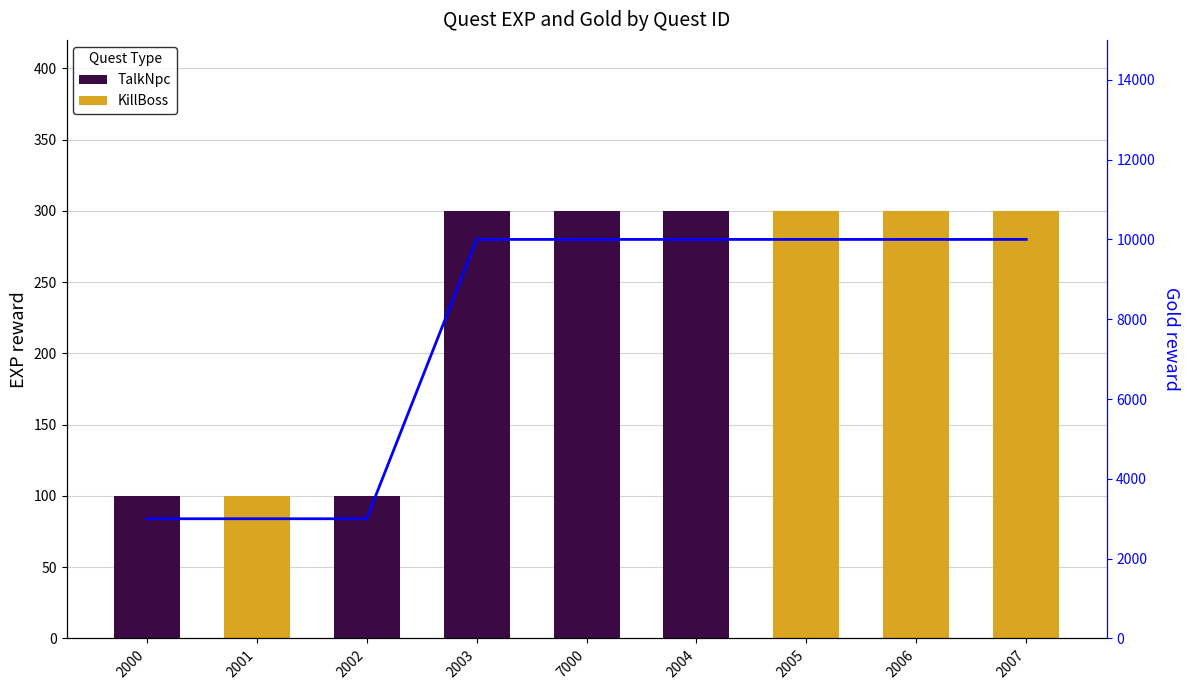

Rank the categories by value from lowest to highest.

2000, 2001, 2002, 2003, 7000, 2004, 2005, 2006, 2007